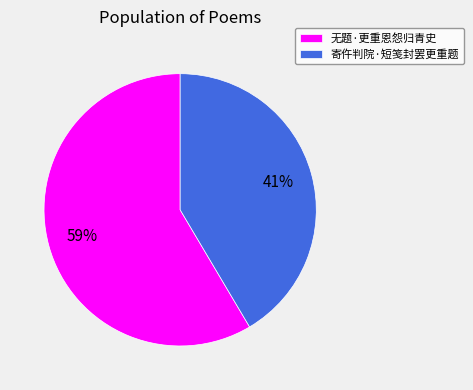

Is it true that 寄仵判院·短笺封罢更重题 is 41% of the pie?

True